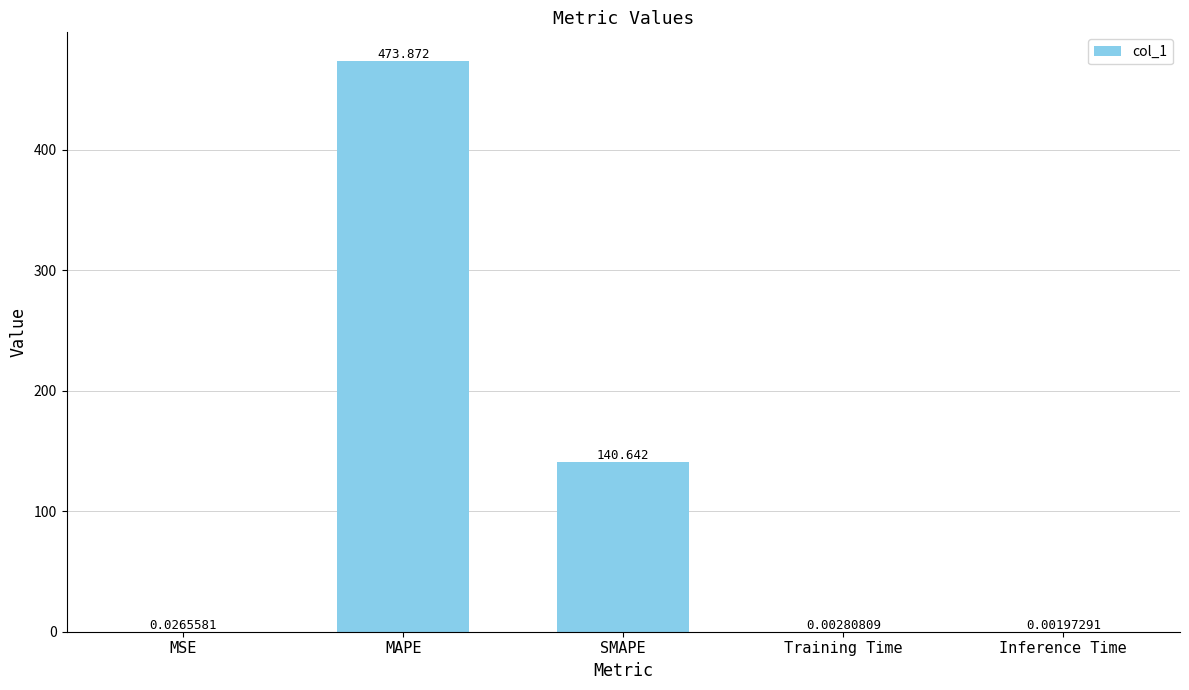

What is the change in value from MSE to MAPE?

+473.8